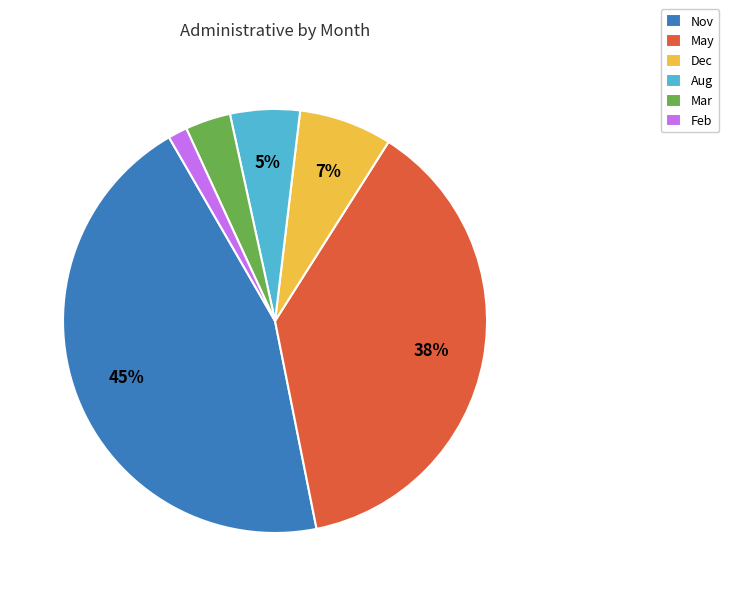

The Nov slice represents 45% of the pie. True or false?

True